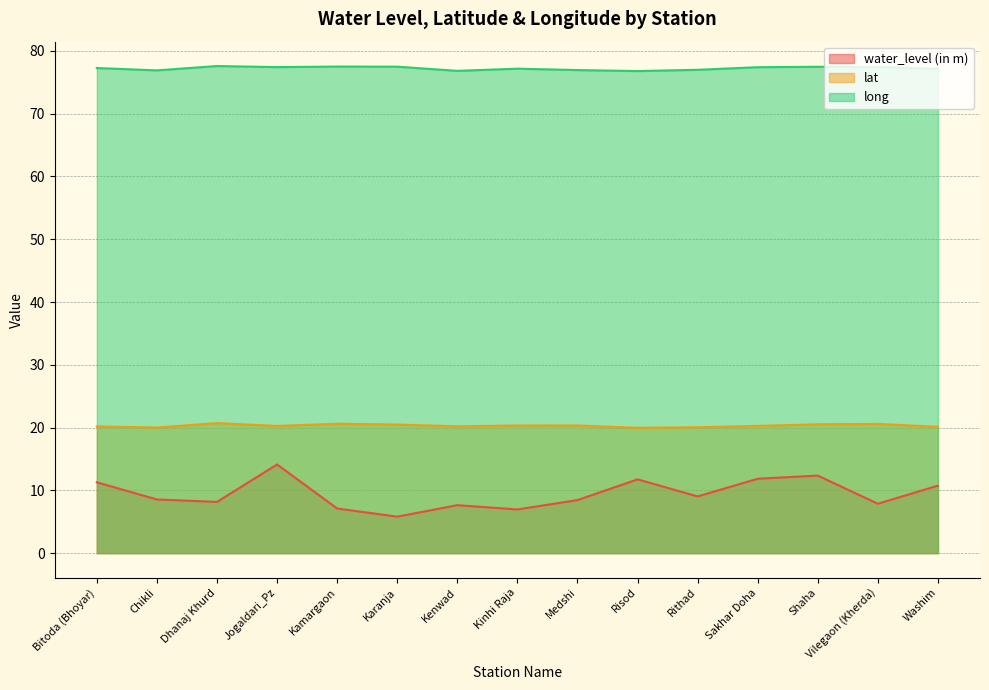

How many distinct data groups are displayed?

3